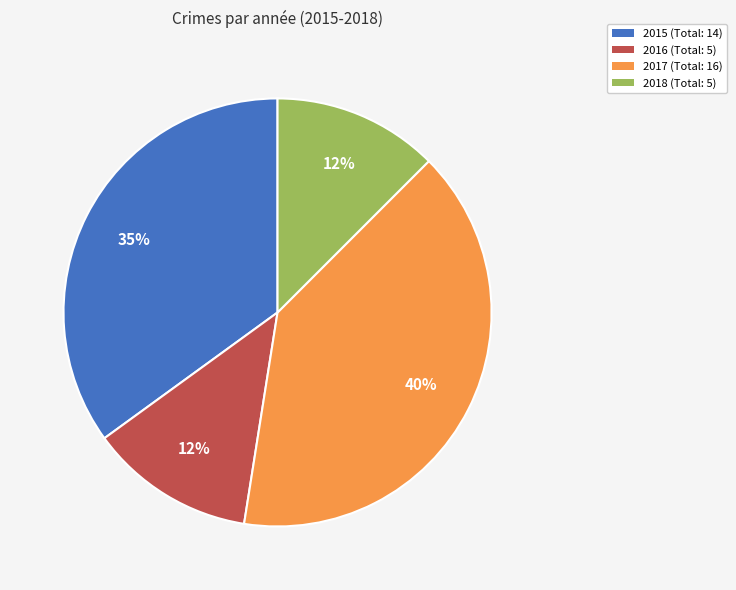

To the nearest percent, what is the difference between the 2015 (Total: 14) and 2017 (Total: 16) slice percentages?

5%